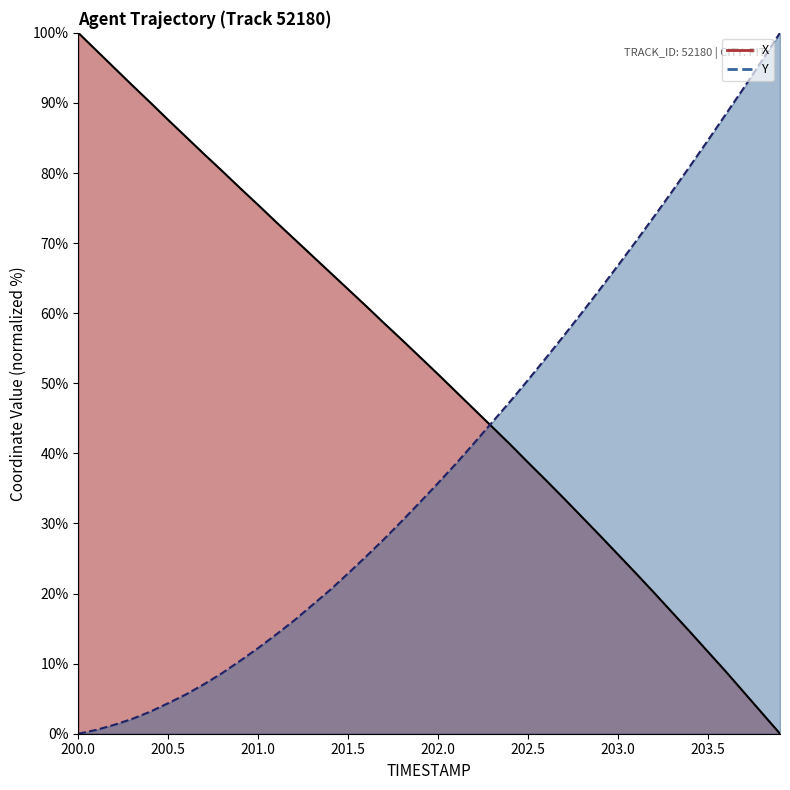

What is the label of the 18th point from the left?

201.7